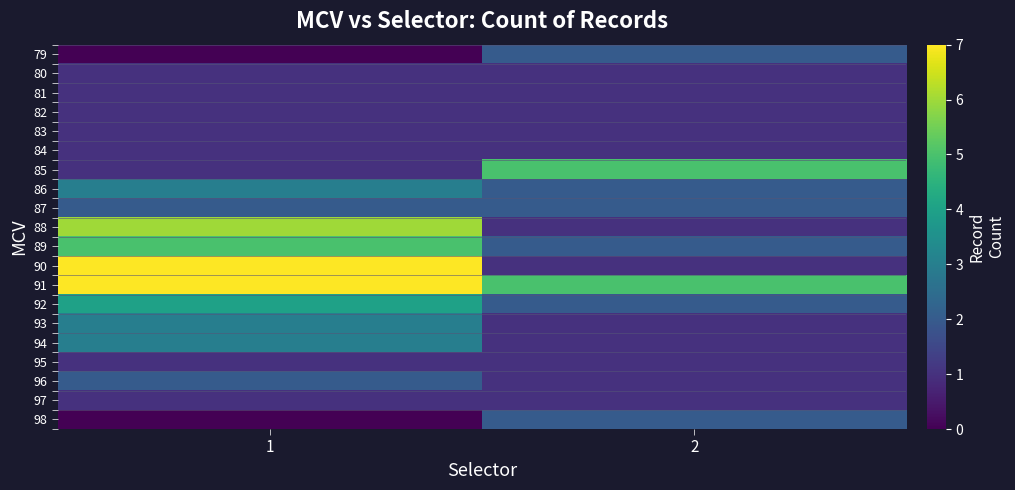

Reading left to right, list all the values displayed in this chart.

79: 1=0	2=2
80: 1=1	2=1
81: 1=1	2=1
82: 1=1	2=1
83: 1=1	2=1
84: 1=1	2=1
85: 1=1	2=5
86: 1=3	2=2
87: 1=2	2=2
88: 1=6	2=1
89: 1=5	2=2
90: 1=7	2=1
91: 1=7	2=5
92: 1=4	2=2
93: 1=3	2=1
94: 1=3	2=1
95: 1=1	2=1
96: 1=2	2=1
97: 1=1	2=1
98: 1=0	2=2